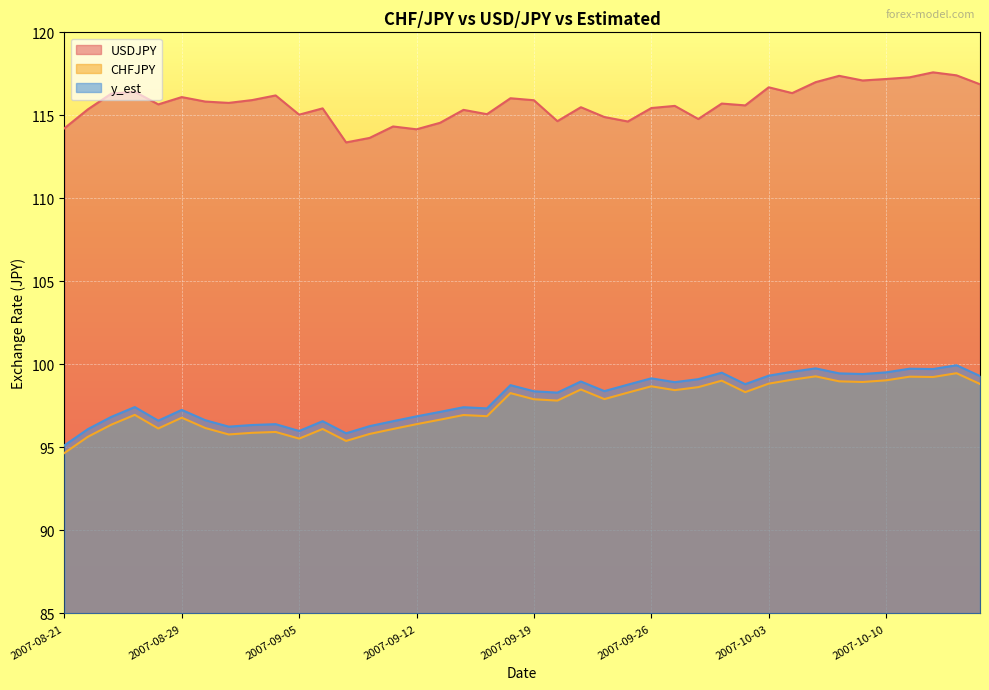

What is the maximum value shown in the chart?

117.6